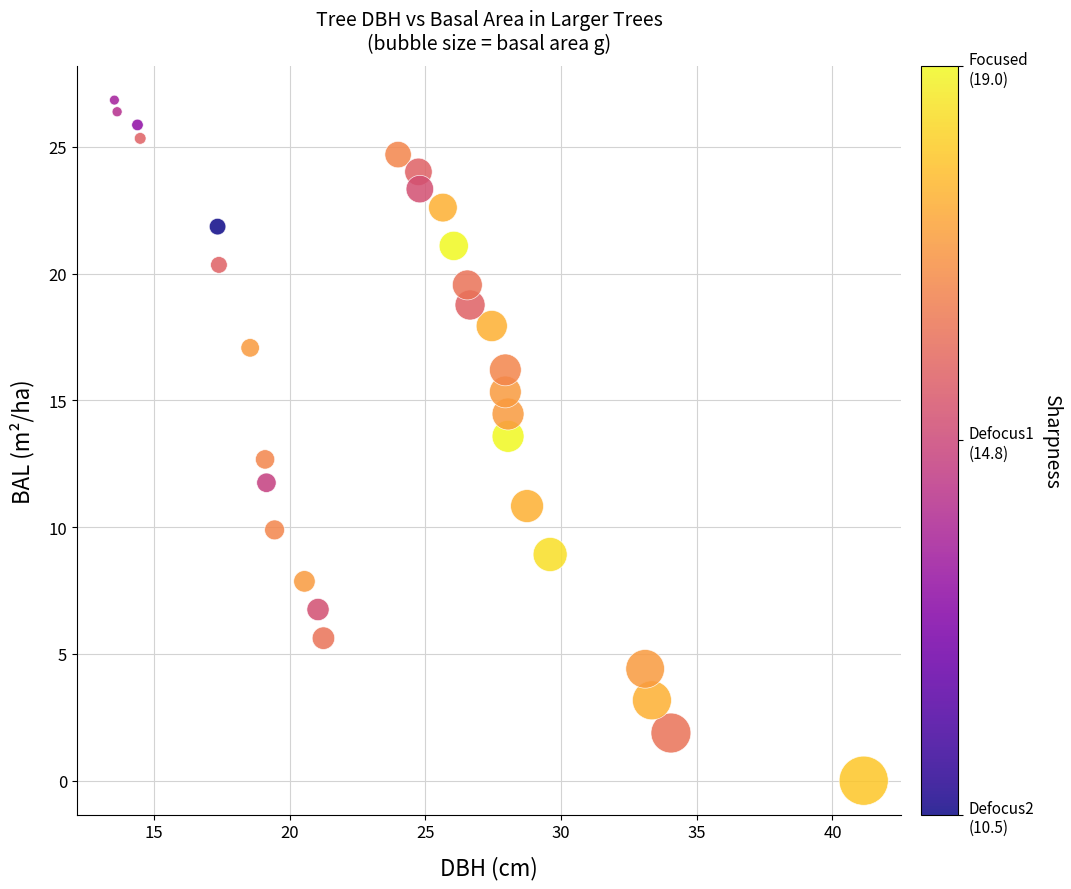

What is the range of Y values (max minus min)?

26.8